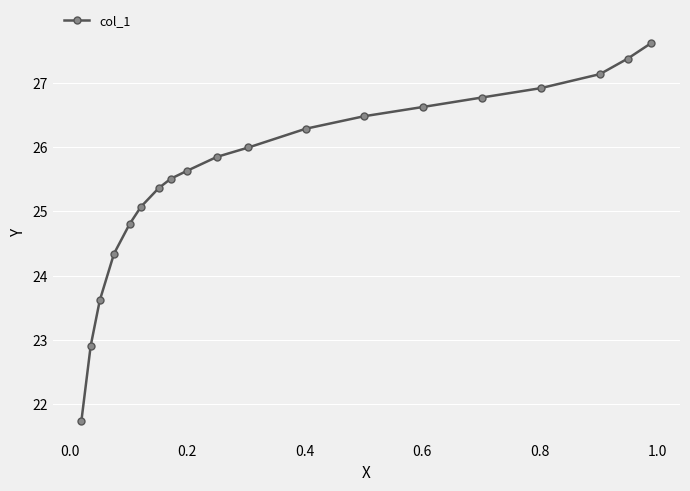

True or false: there are more than 1 points higher than both neighbors.

False